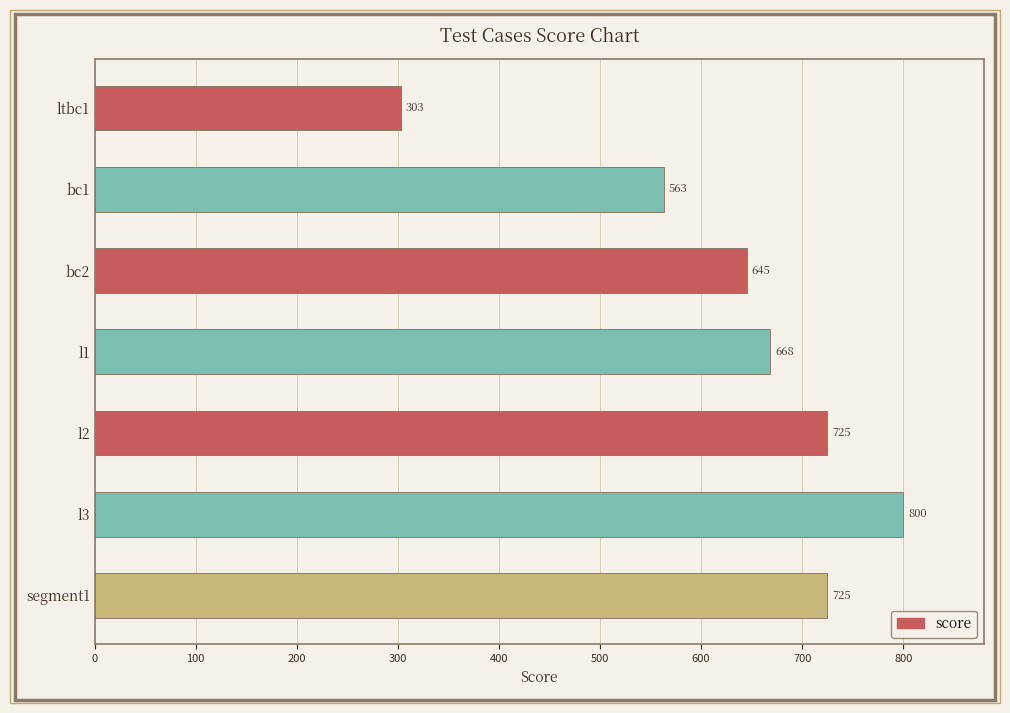

What is the label of the 3rd bar from the bottom?

l2